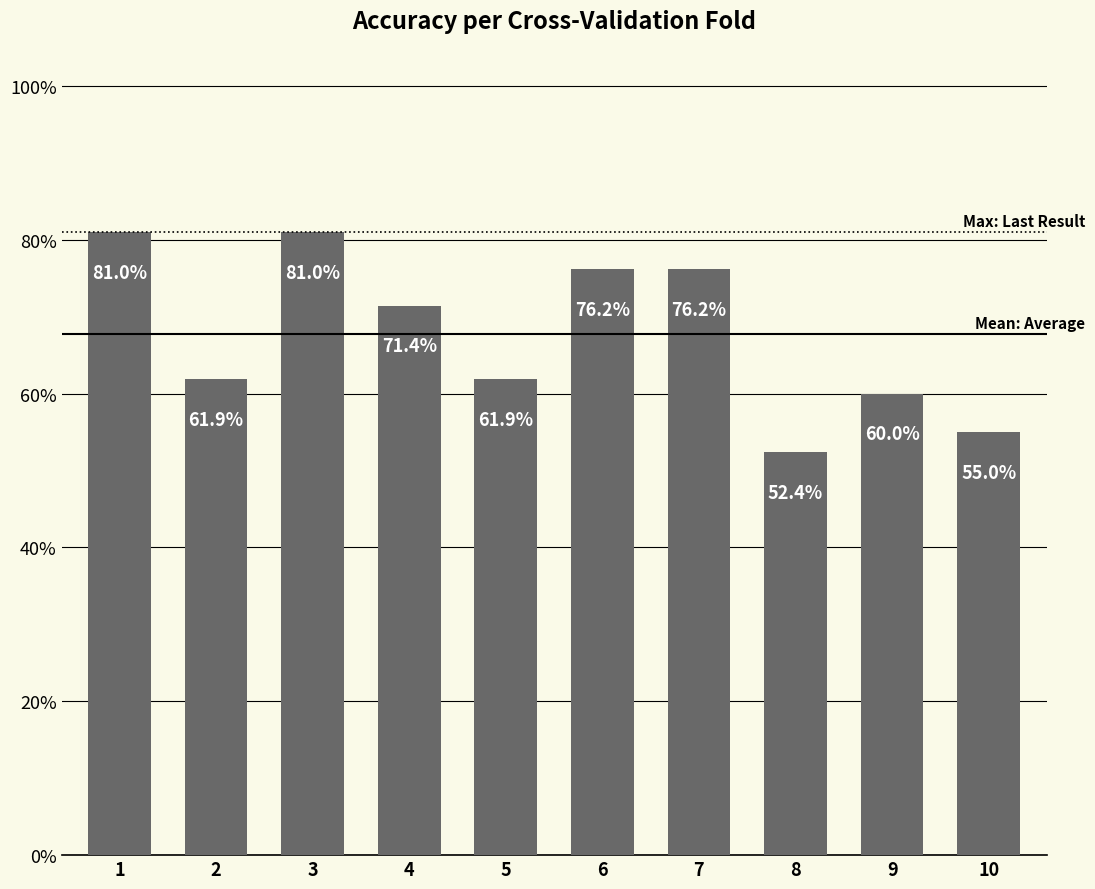

List the labels in order of value, largest first.

1, 3, 6, 7, 4, 2, 5, 9, 10, 8